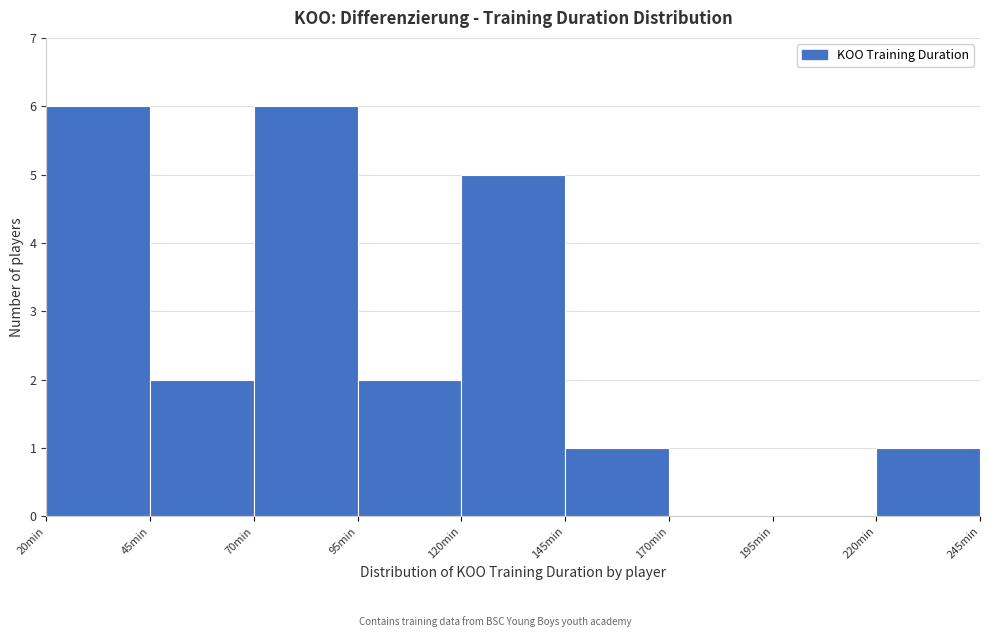

Reading left to right, list every bar in this chart as the range it spans on the x-axis followed by its height. The values are not printed on the chart, so give them approximately, as read against the axis.

20 to 45: 6
45 to 70: 2
70 to 95: 6
95 to 120: 2
120 to 145: 5
145 to 170: 1
170 to 195: 0
195 to 220: 0
220 to 245: 1